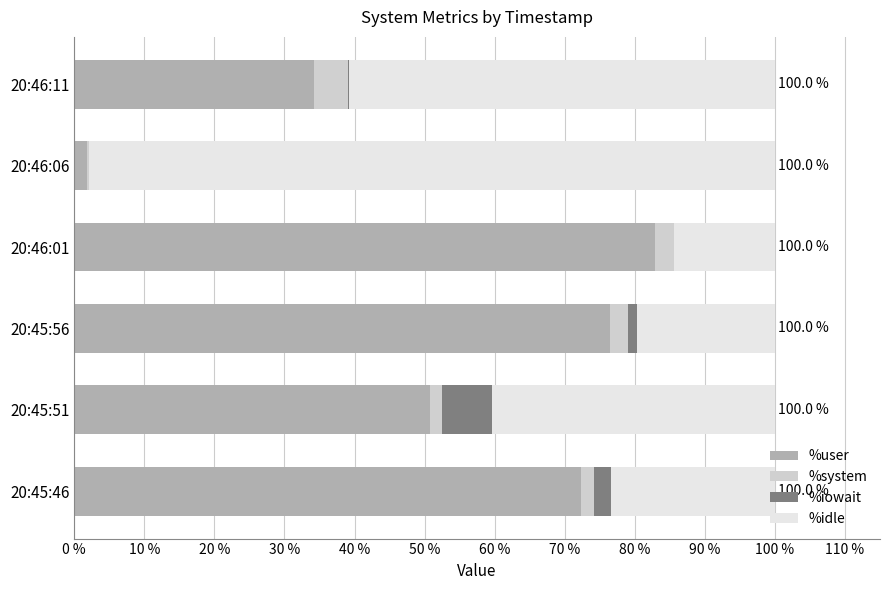

Is it true that %user equals 45.5 at 20:45:56?

False